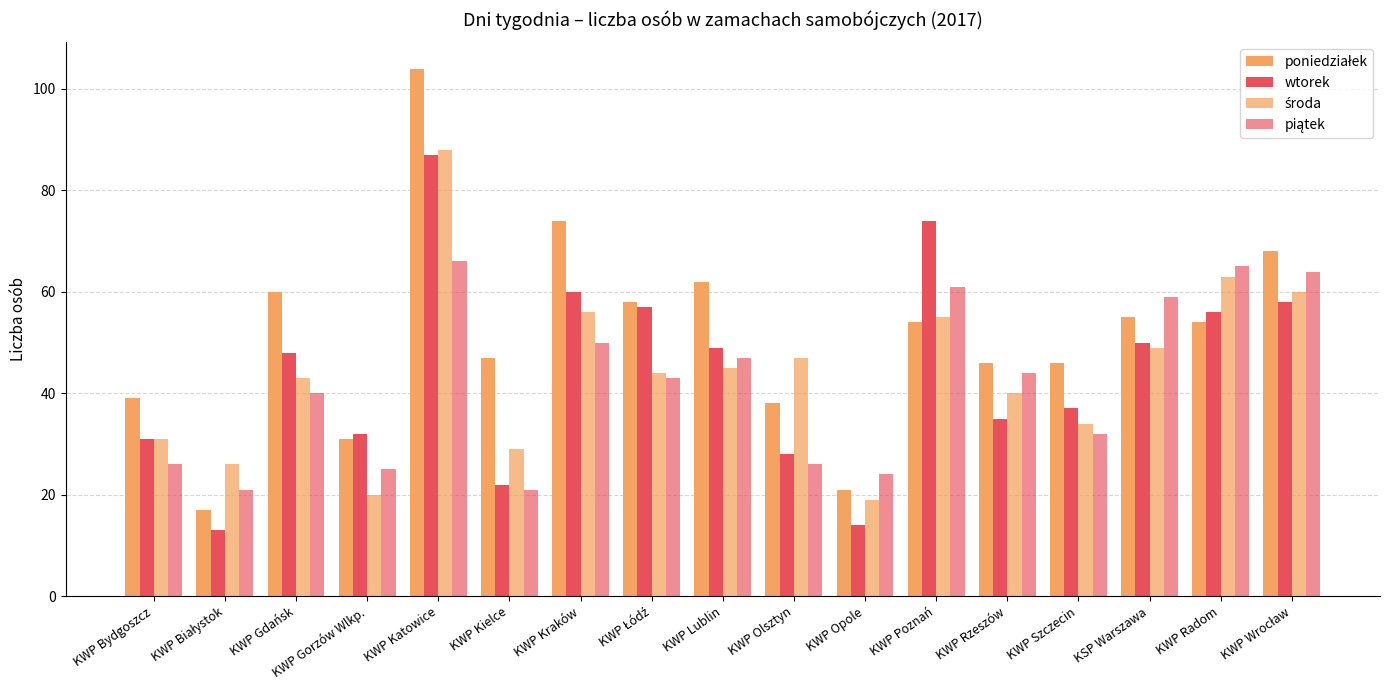

Are the bars horizontal?

No